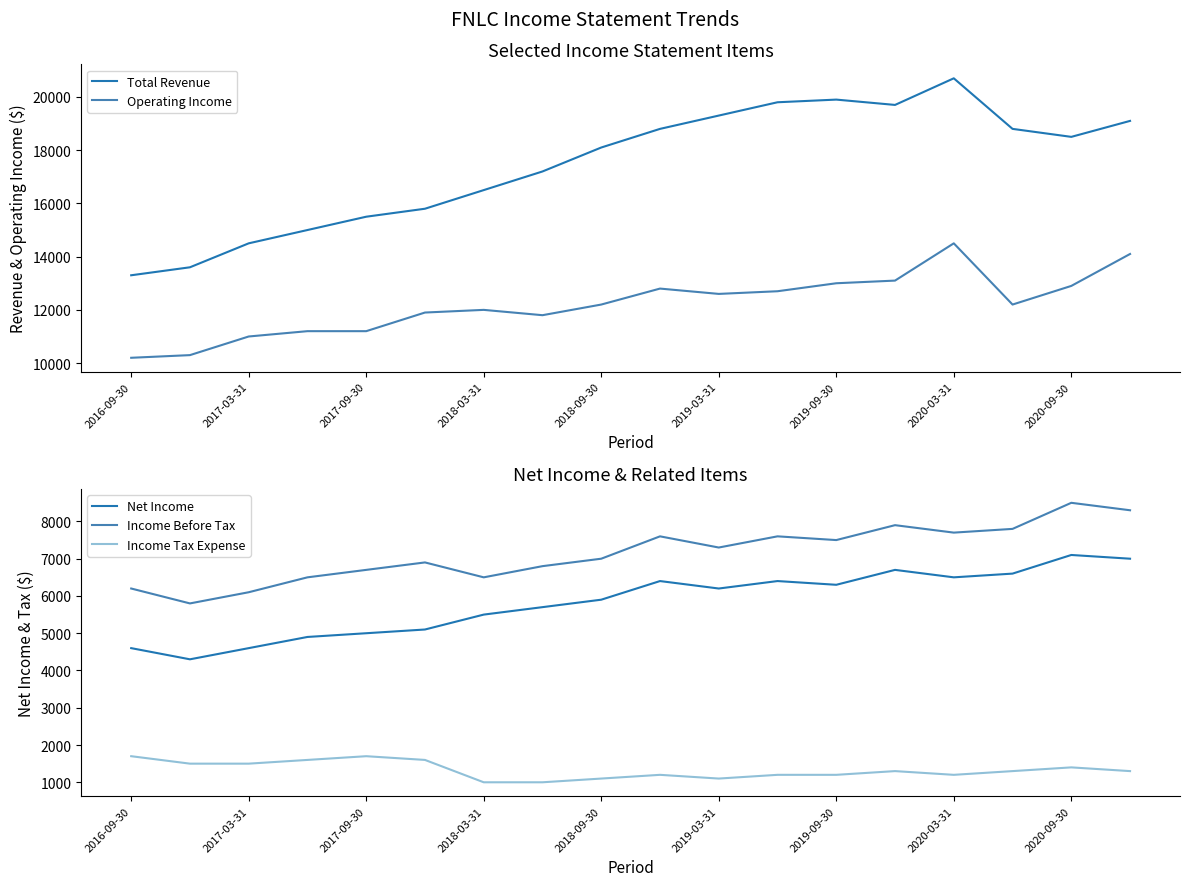

What is the value of the Net Income point at the 8th from the left?

5700